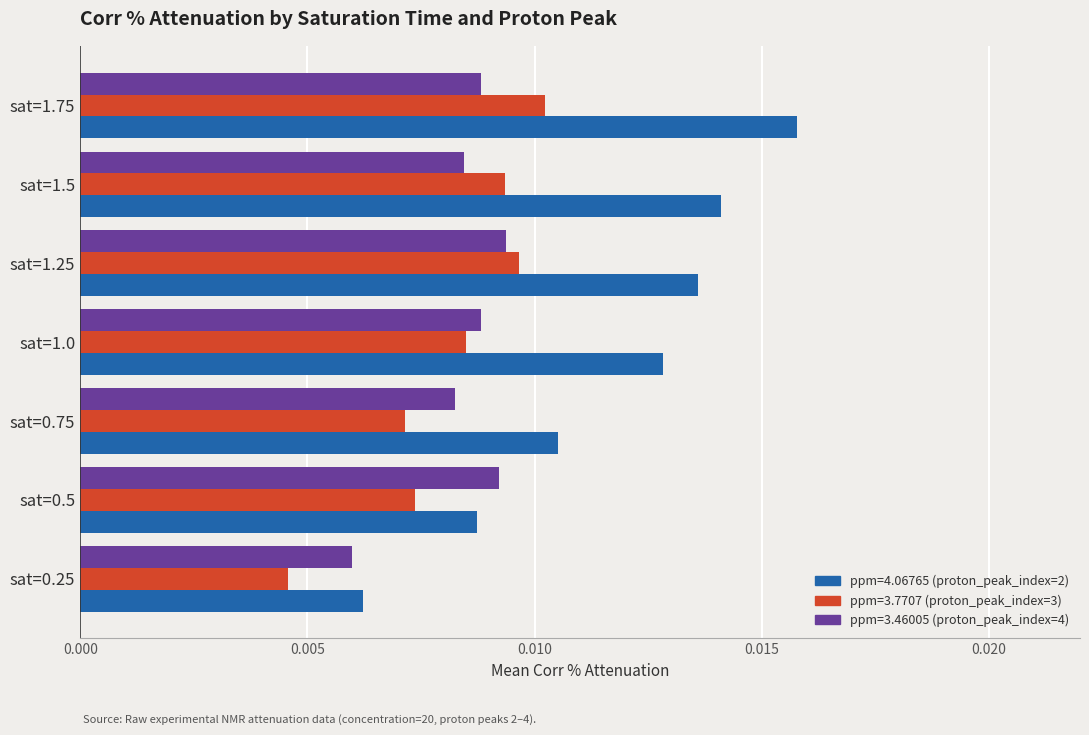

Which category has the highest value in the ppm=4.06765 (proton_peak_index=2) series?

sat=1.75